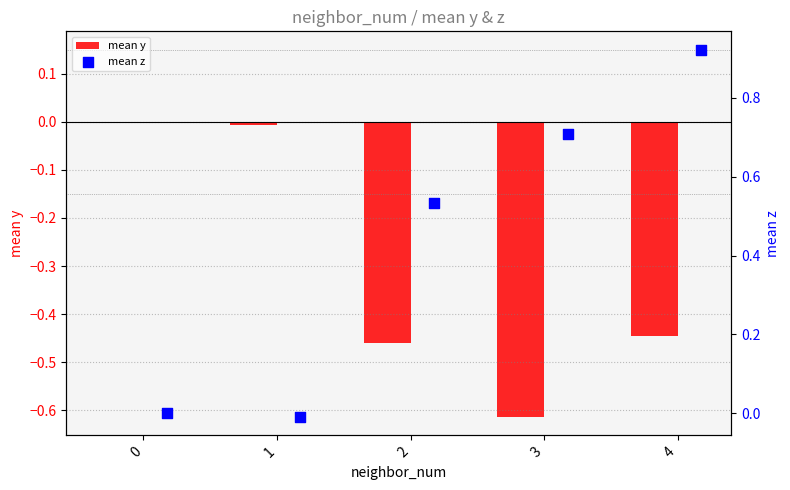

Which series contains the highest Y value?

mean z